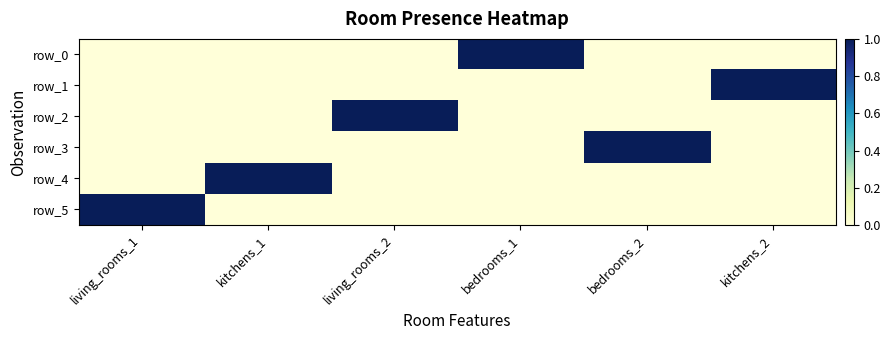

List the series in order of their peak value, lowest first.

row_0, row_1, row_2, row_3, row_4, row_5